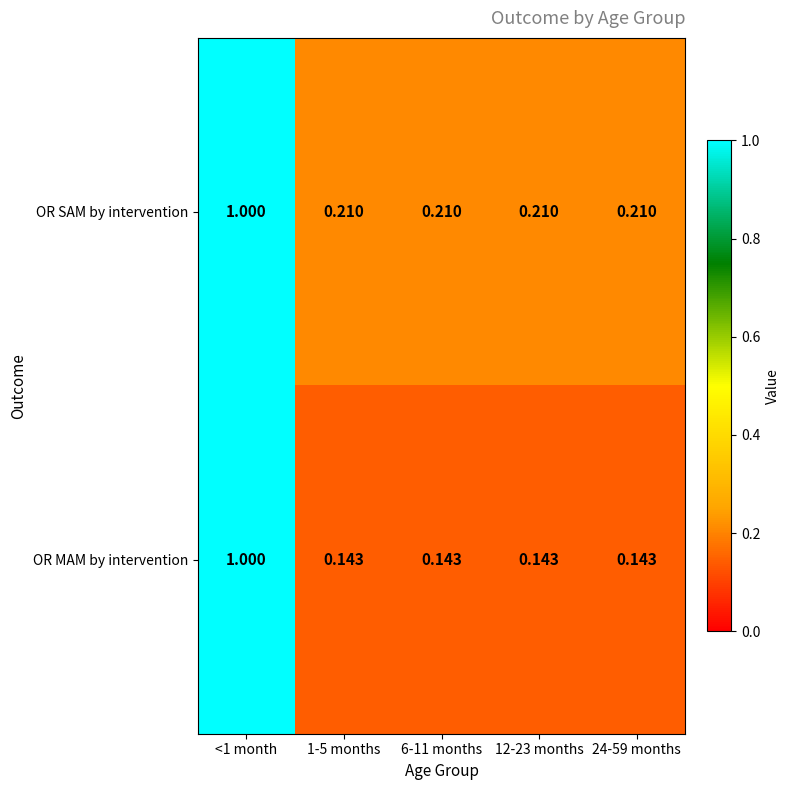

Which series has the widest spread of values?

OR MAM by intervention